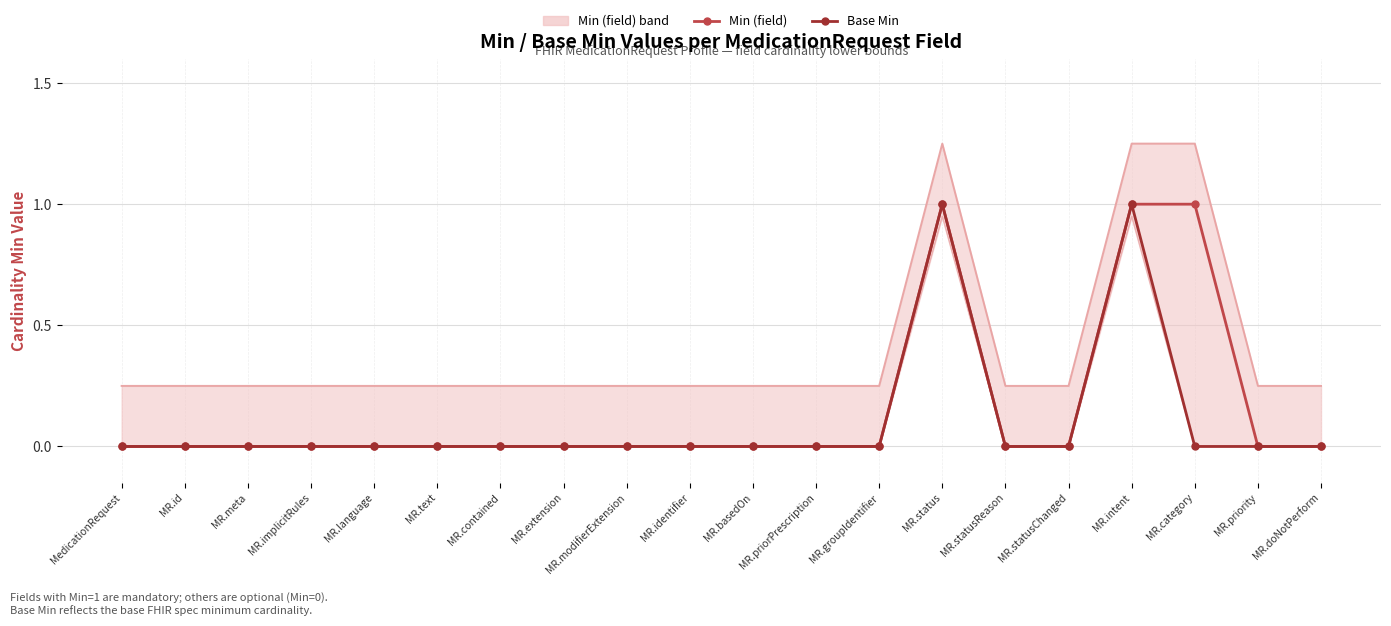

Reading left to right, extract all data points from this chart.

Min (field): MedicationRequest=0	MR.id=0	MR.meta=0	MR.implicitRules=0	MR.language=0	MR.text=0	MR.contained=0	MR.extension=0	MR.modifierExtension=0	MR.identifier=0	MR.basedOn=0	MR.priorPrescription=0	MR.groupIdentifier=0	MR.status=1	MR.statusReason=0	MR.statusChanged=0	MR.intent=1	MR.category=1	MR.priority=0	MR.doNotPerform=0
Base Min: MedicationRequest=0	MR.id=0	MR.meta=0	MR.implicitRules=0	MR.language=0	MR.text=0	MR.contained=0	MR.extension=0	MR.modifierExtension=0	MR.identifier=0	MR.basedOn=0	MR.priorPrescription=0	MR.groupIdentifier=0	MR.status=1	MR.statusReason=0	MR.statusChanged=0	MR.intent=1	MR.category=0	MR.priority=0	MR.doNotPerform=0